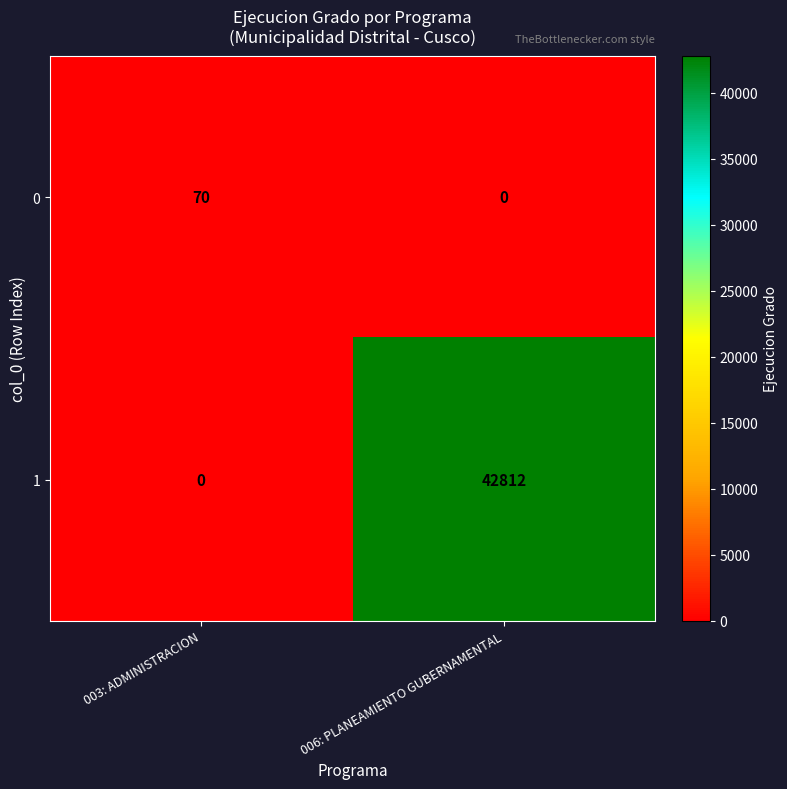

Which category has the lowest value in the 1 series?

003: ADMINISTRACION